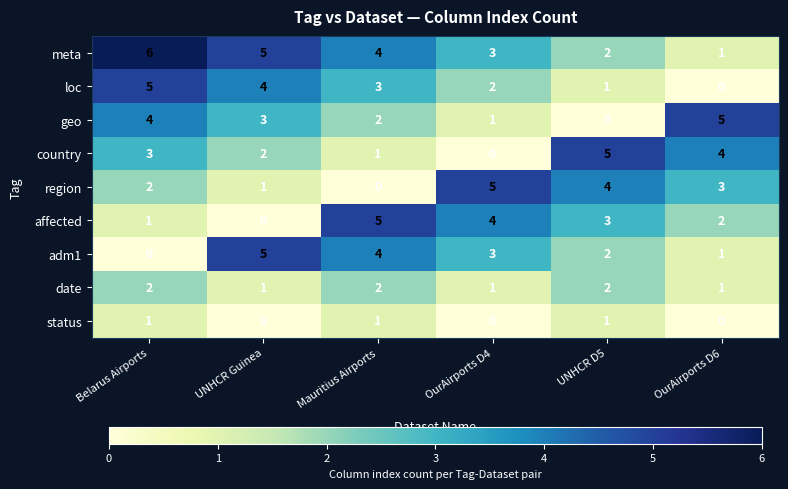

Count the number of data series in this chart.

9